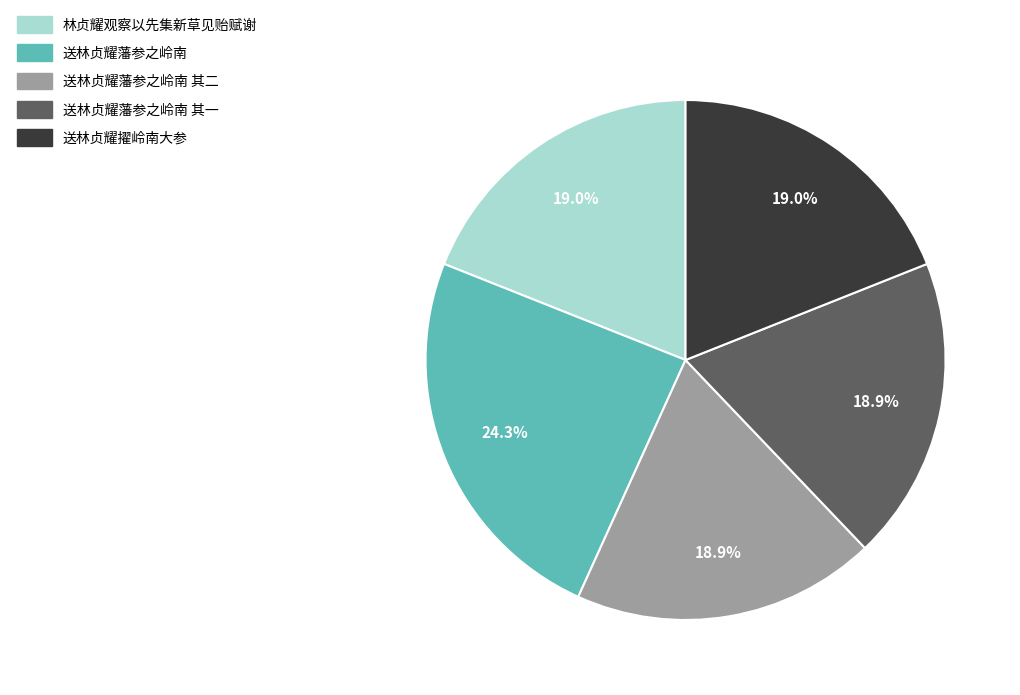

Is there a majority slice in this chart?

No